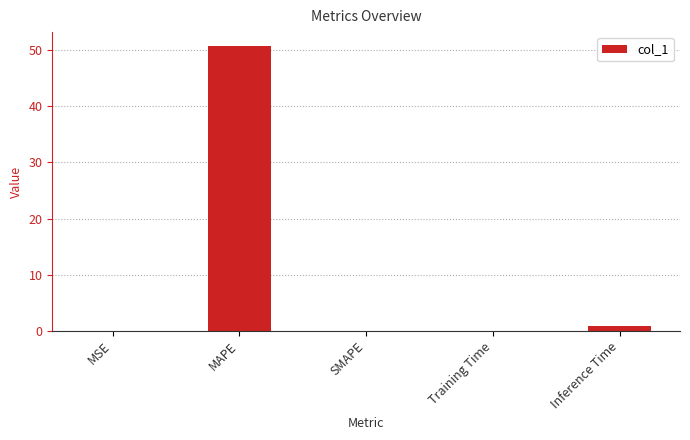

What is the sum of the values at SMAPE and MAPE?

50.7